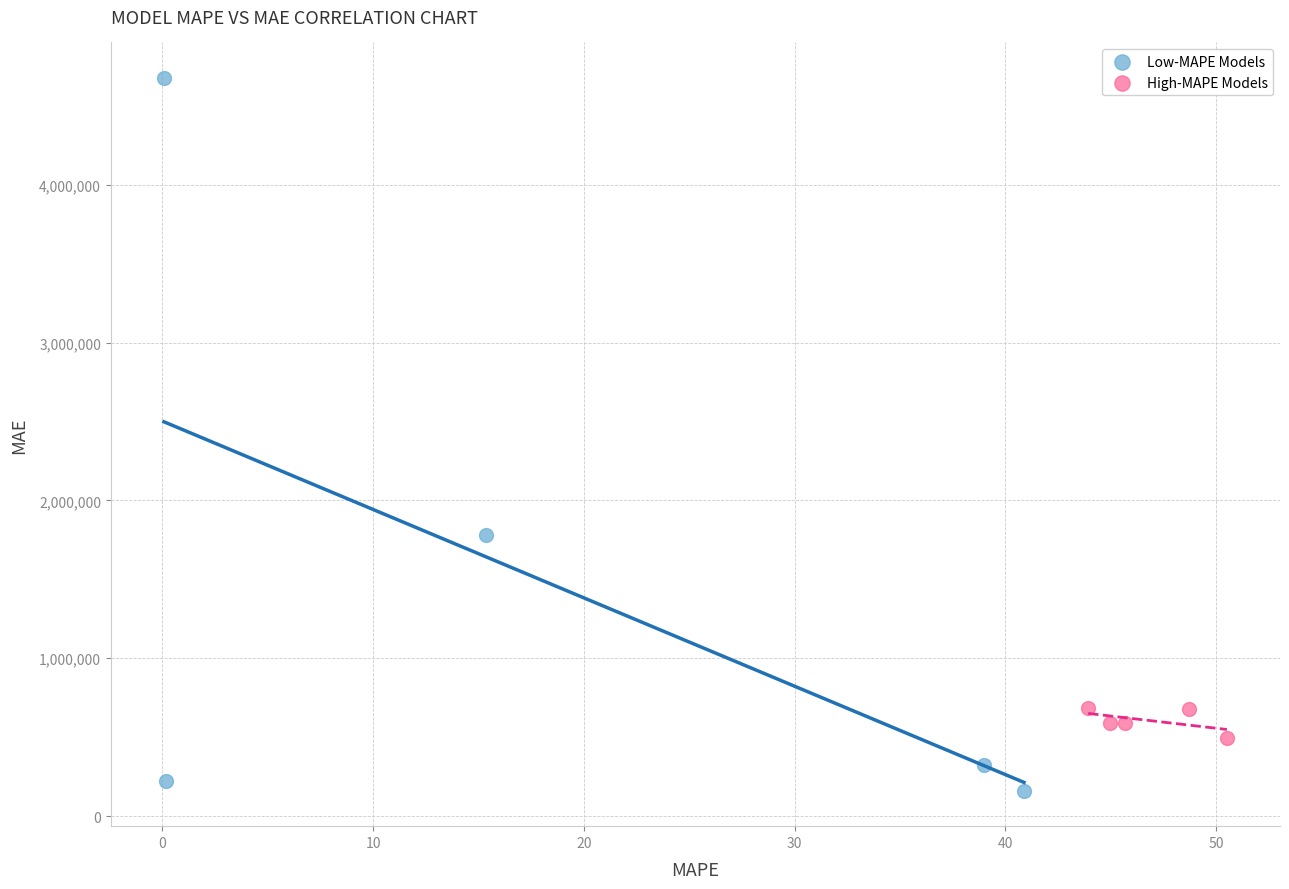

What are all the series names shown in the legend?

Low-MAPE Models, High-MAPE Models